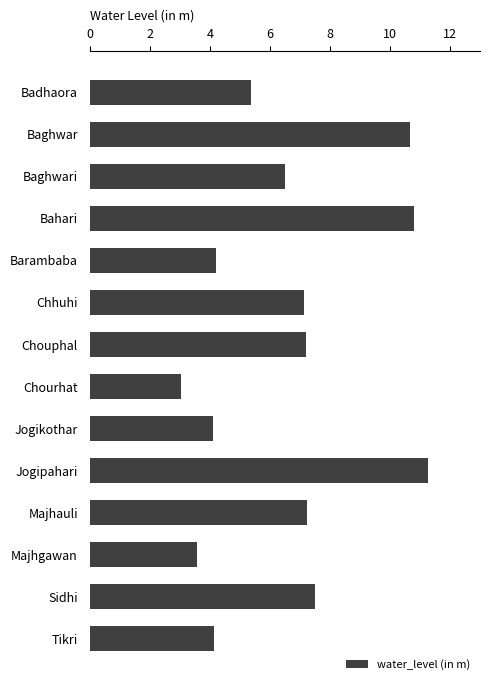

What is the change in value from Jogipahari to Tikri?

-7.1